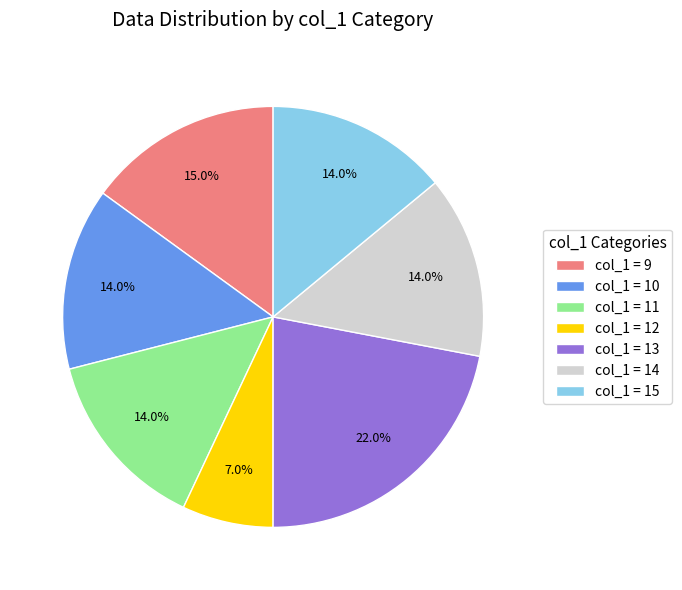

Which category has the biggest portion of the pie?

col_1 = 13